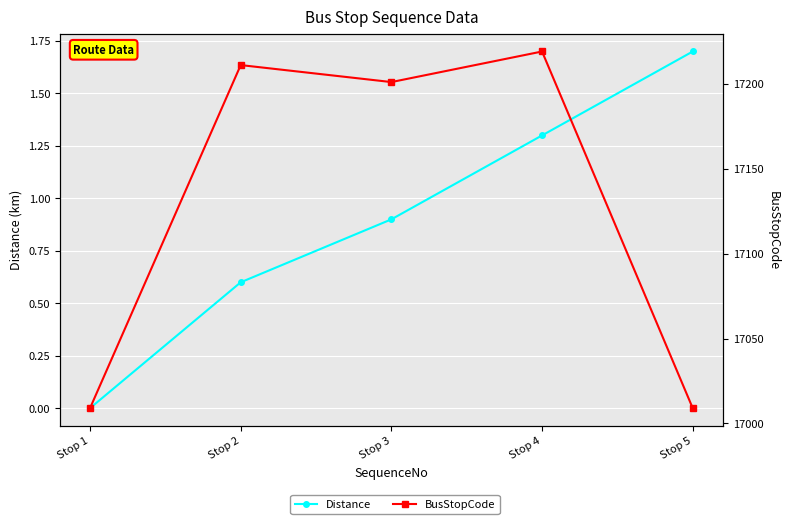

Rank the series by their average value, from lowest to highest.

Distance, BusStopCode